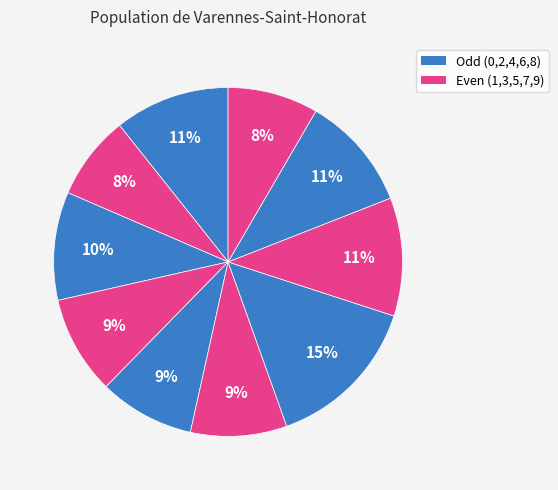

Count the number of slices in the pie.

10